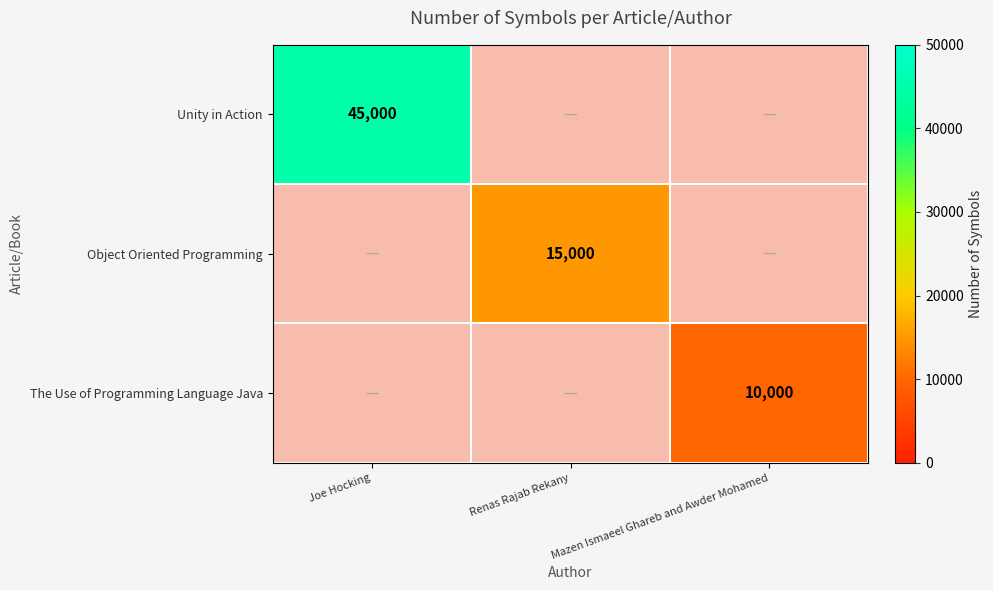

Is it true that Object Oriented Programming equals 22736.9 at Renas Rajab Rekany?

False